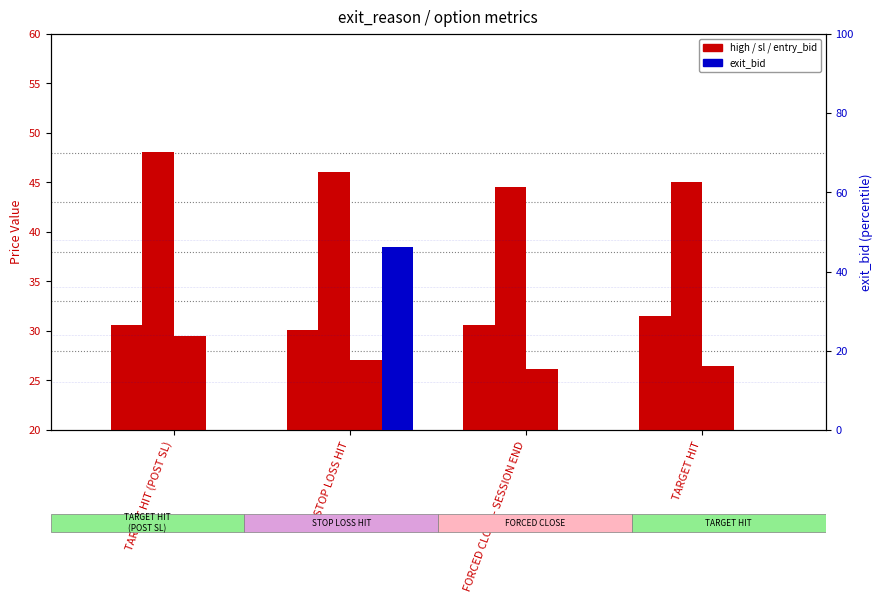

What is the sum of all exit_bid values?

46.2